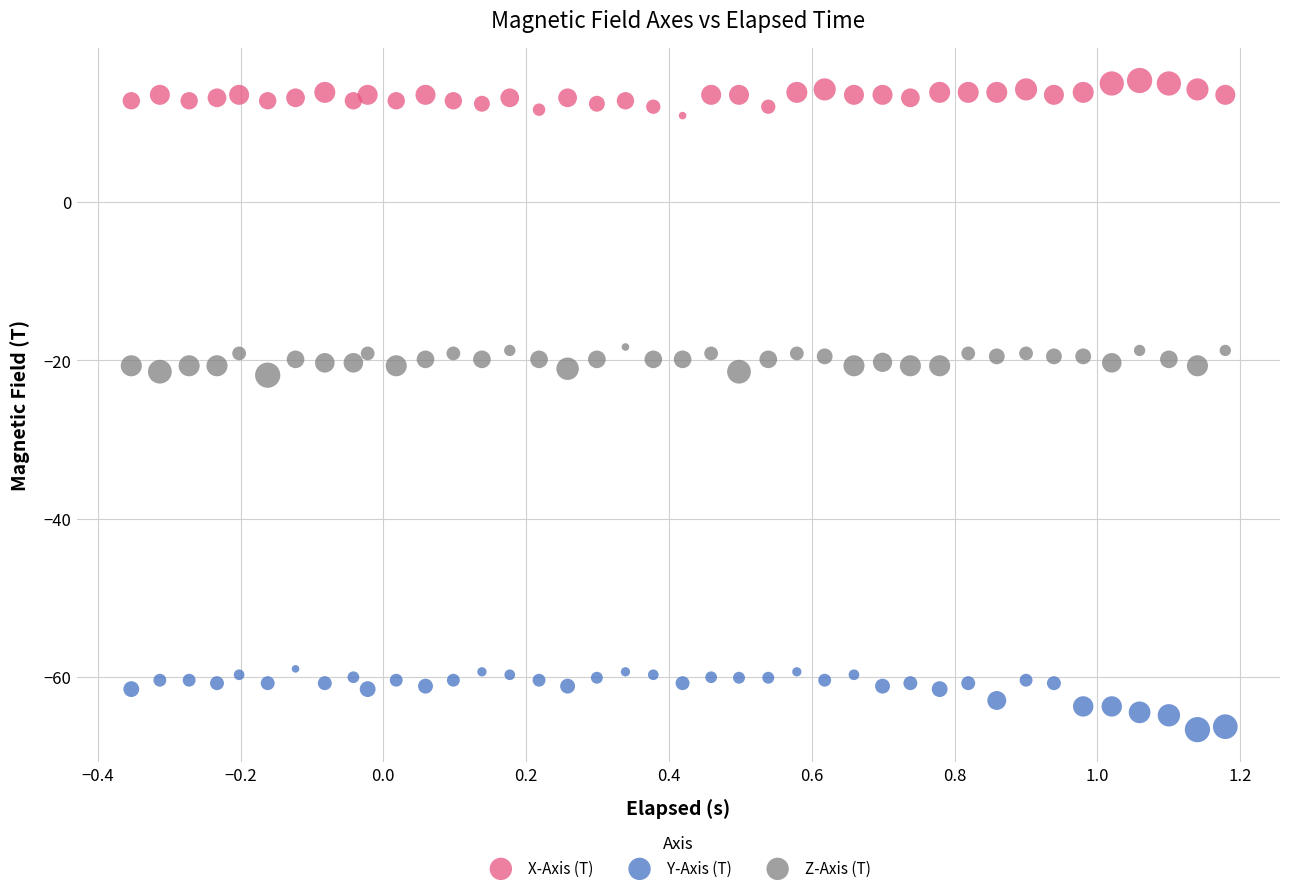

What are all the series names shown in the legend?

X-Axis (T), Y-Axis (T), Z-Axis (T)